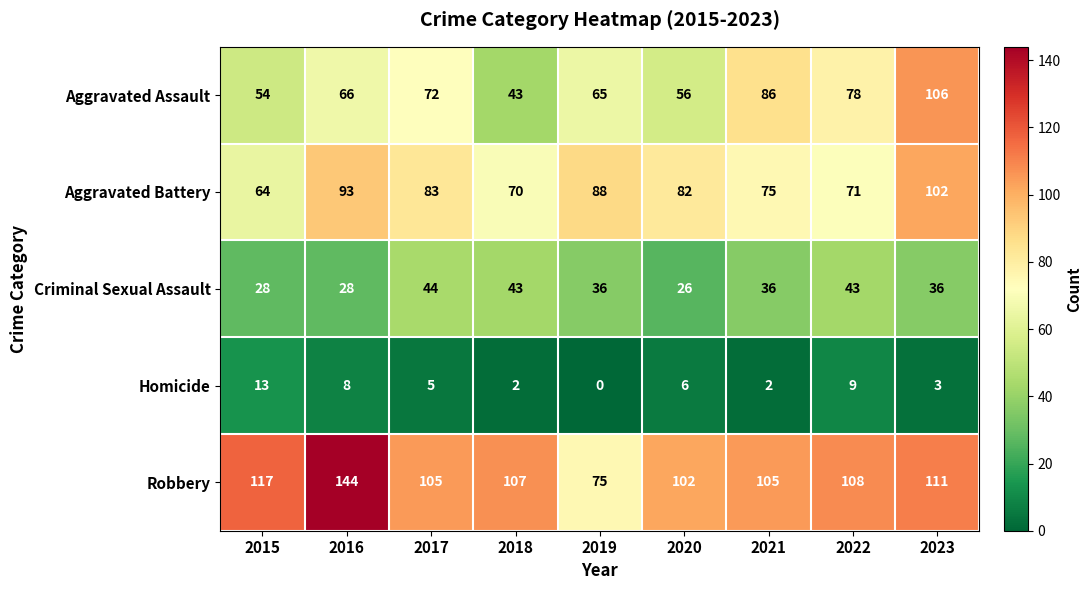

The value of Aggravated Battery at 2021 is 75. True or false?

True